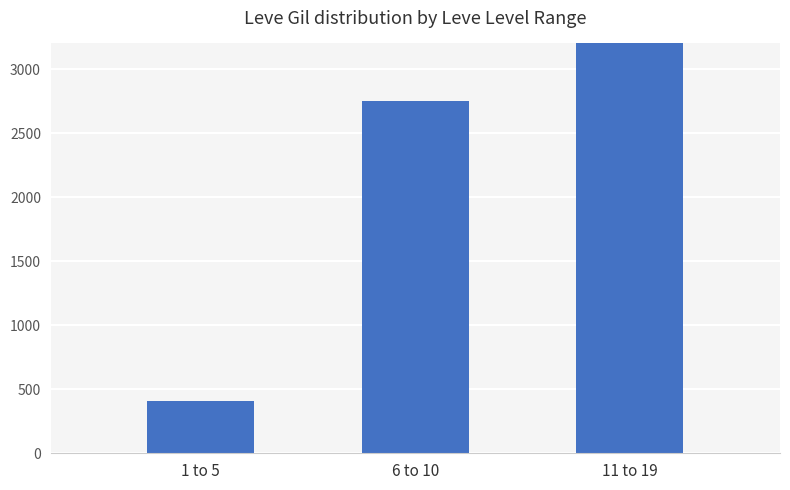

What is the average value?

2673